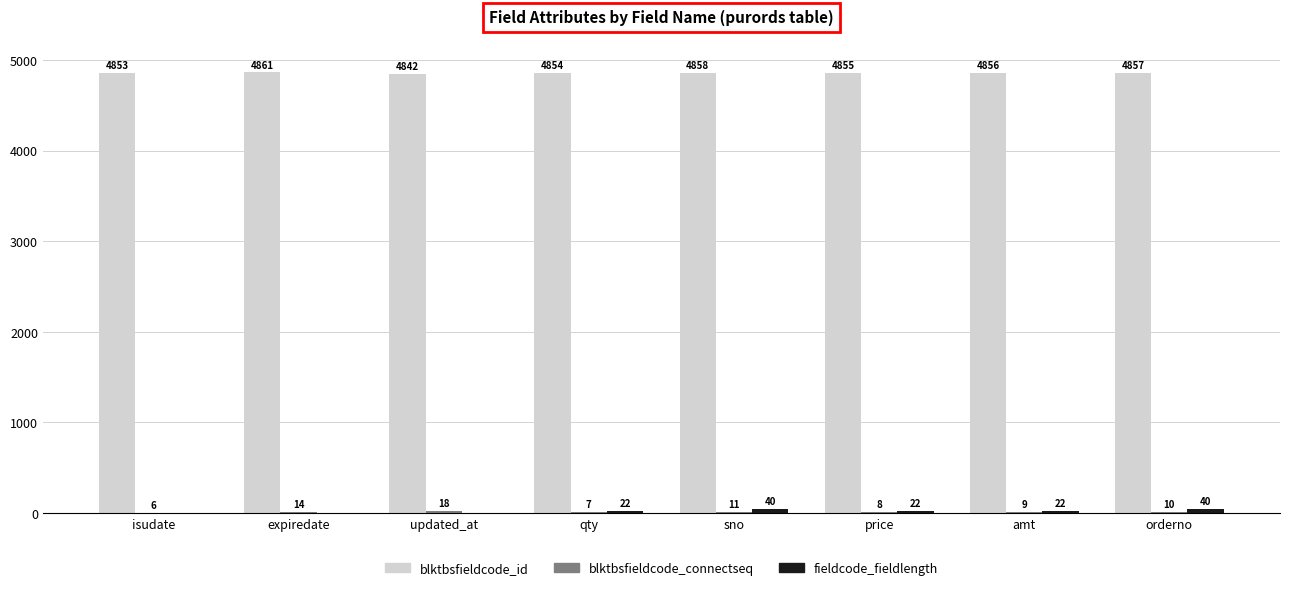

The blktbsfieldcode_id series shows 4853 at isudate. True or false?

True